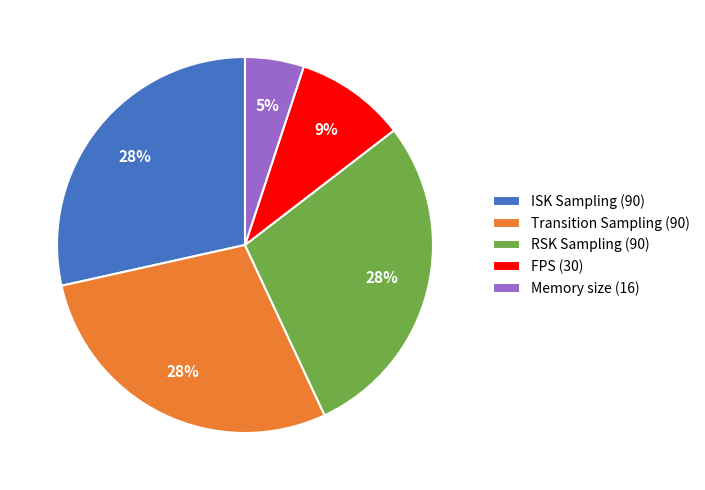

To the nearest percent, what is the difference between the Memory size and RSK Sampling slice percentages?

23%